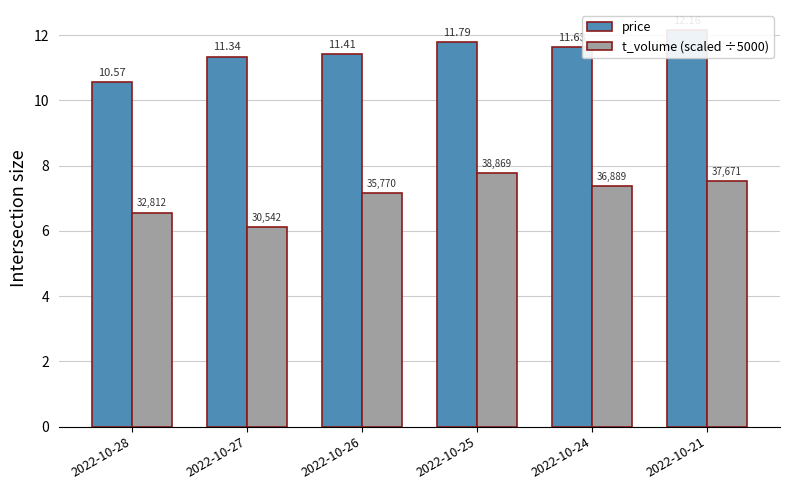

The t_volume (scaled ÷5000) series shows 7.5 at 2022-10-21. True or false?

True